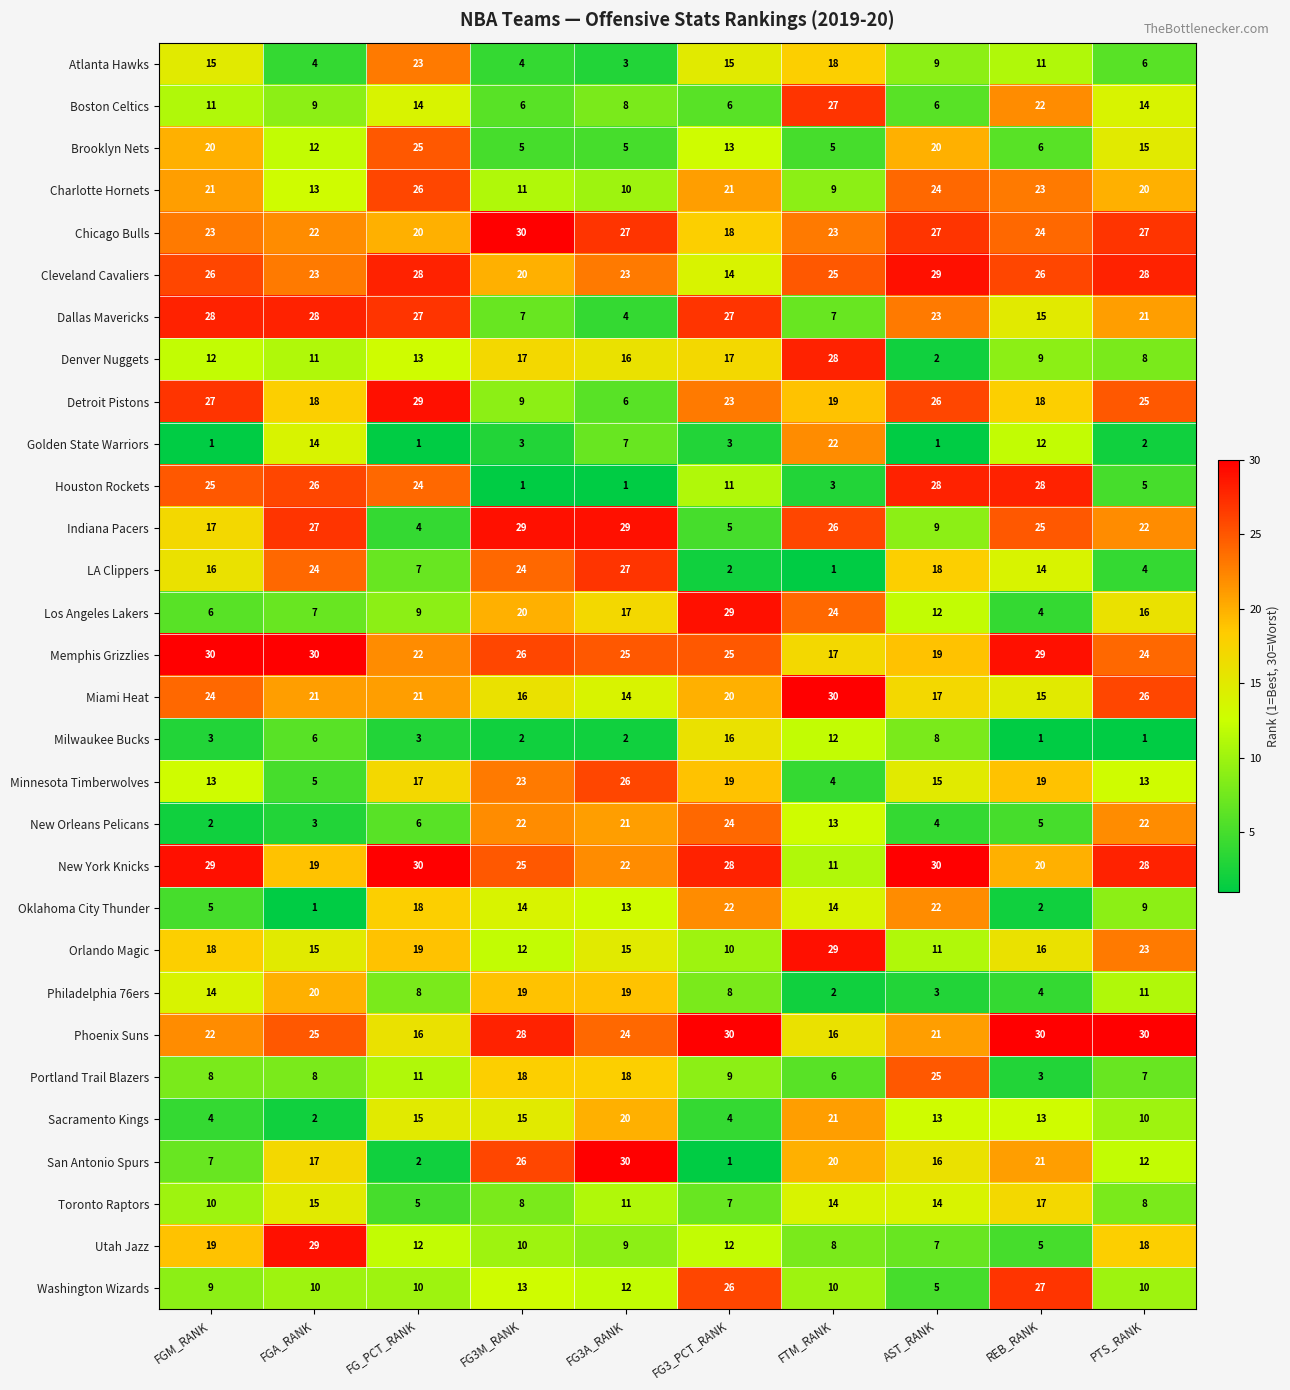

At which label is Houston Rockets closest to 14?

FG3_PCT_RANK